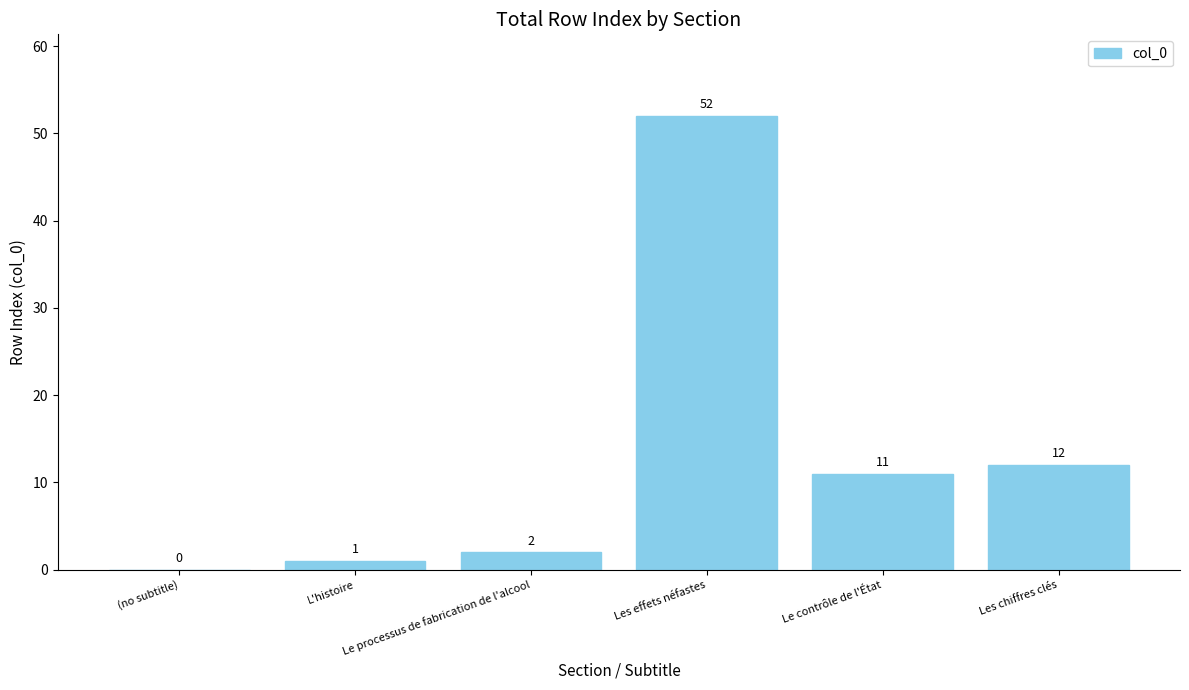

Reading right to left, extract all data points from this chart.

Les chiffres clés=12	Le contrôle de l'État=11	Les effets néfastes=52	Le processus de fabrication de l'alcool=2	L'histoire=1	(no subtitle)=0